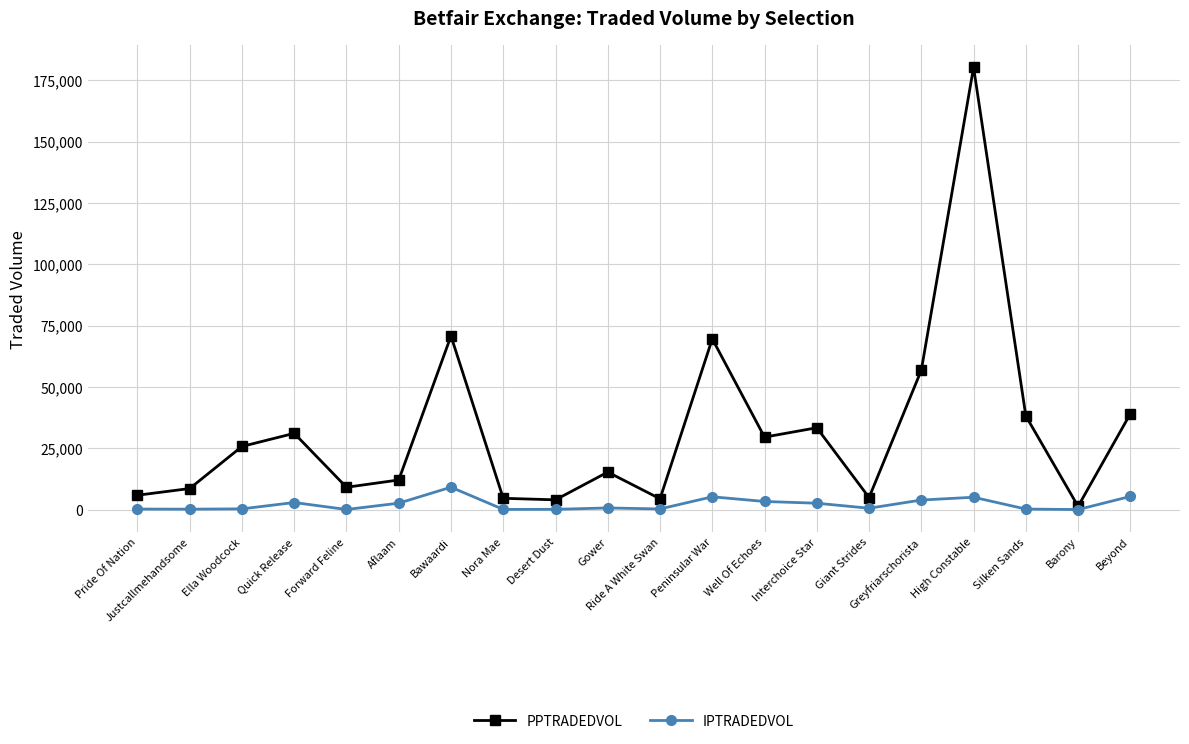

Which label corresponds to the largest value in the chart?

High Constable